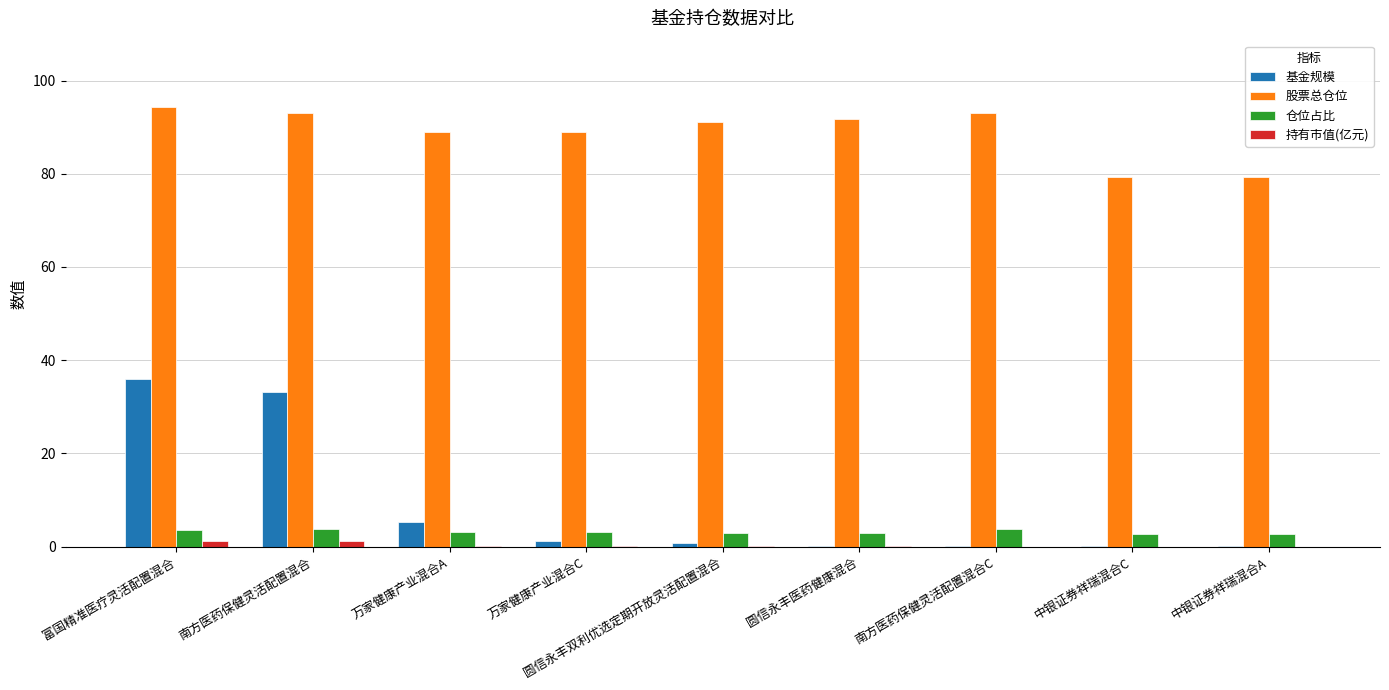

Is it true that 基金规模 equals 47.0 at 富国精准医疗灵活配置混合?

False